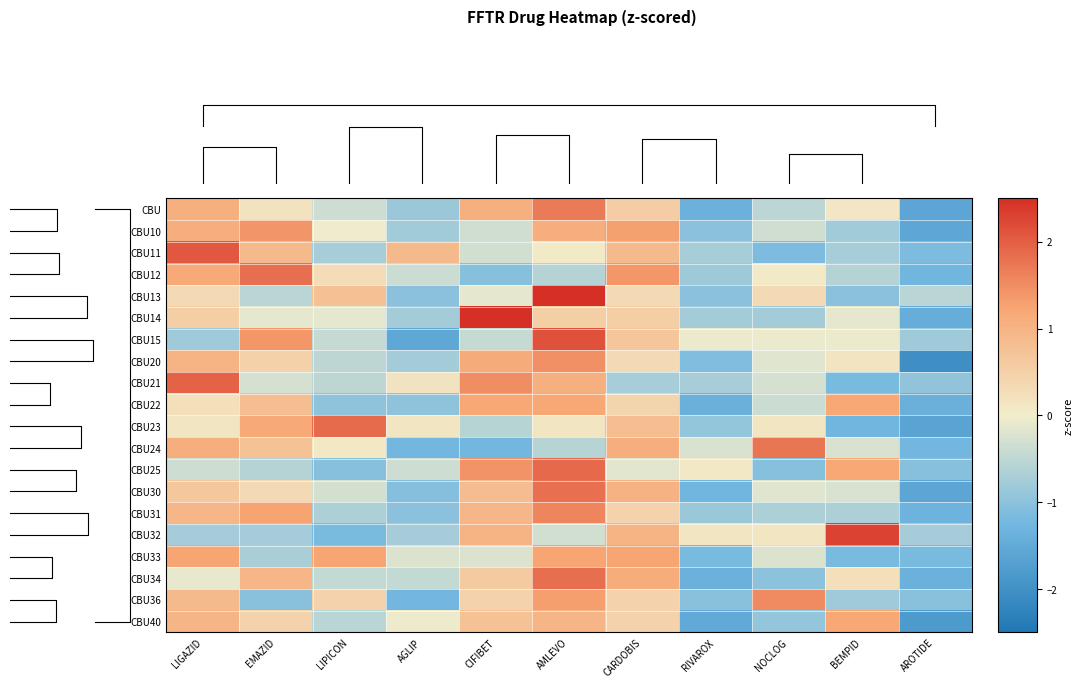

True or false: CBU33 has a value of 1.2 at LIPICON.

True